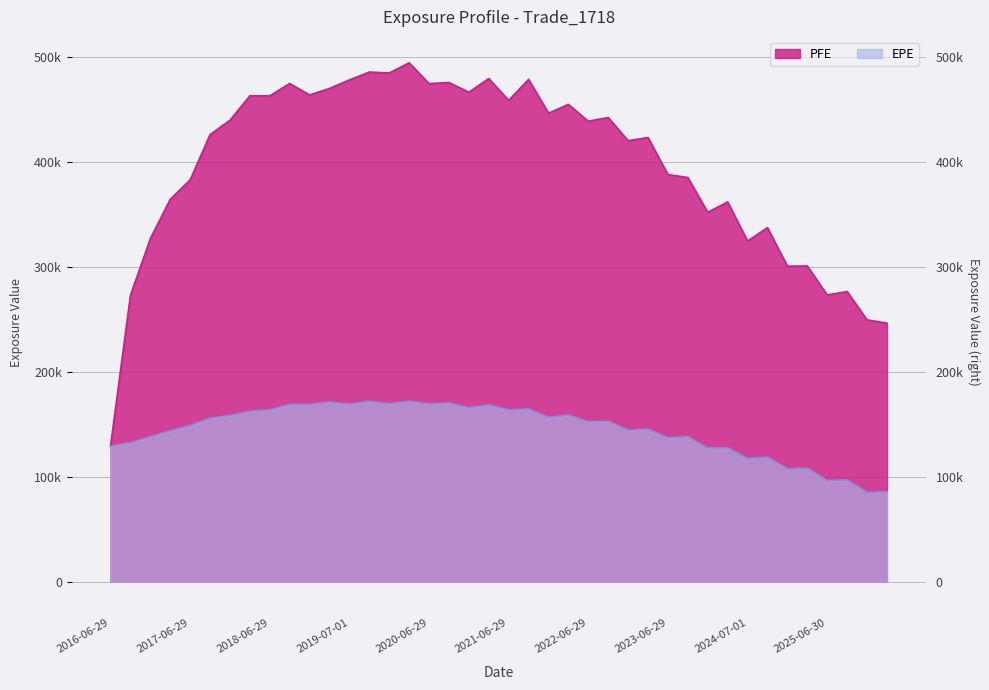

Is it true that EPE equals 219164.8 at 2016-12-29?

False